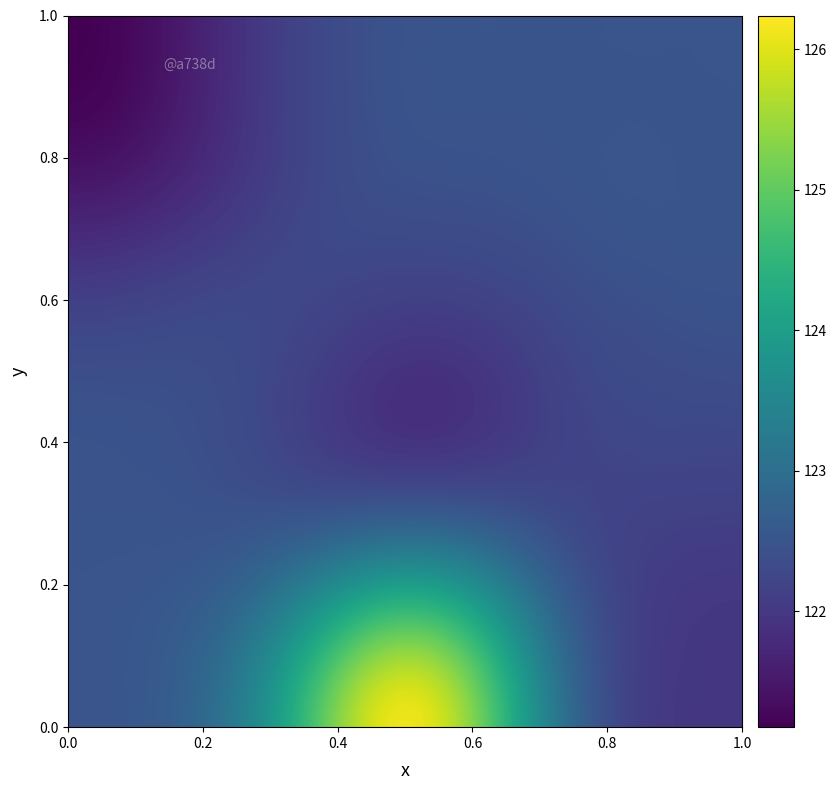

At how many categories does at least one series exceed 122?

17